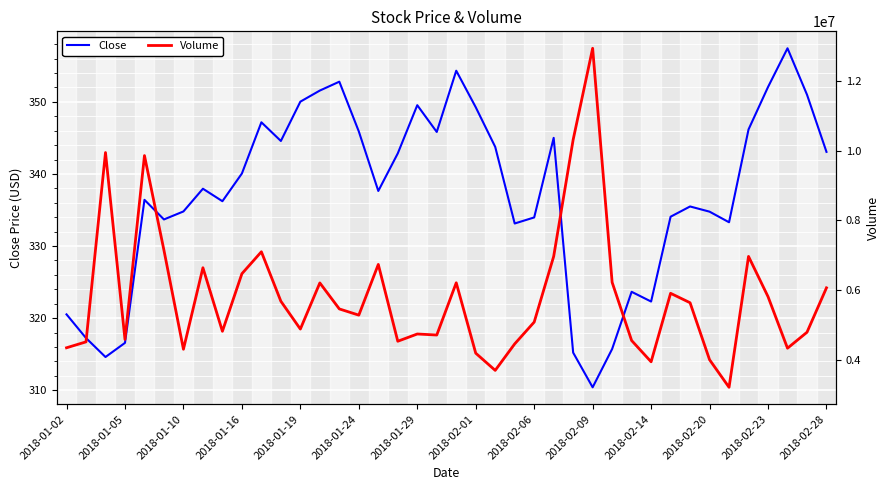

True or false: Close has a value of 85.5 at 2018-01-16.

False